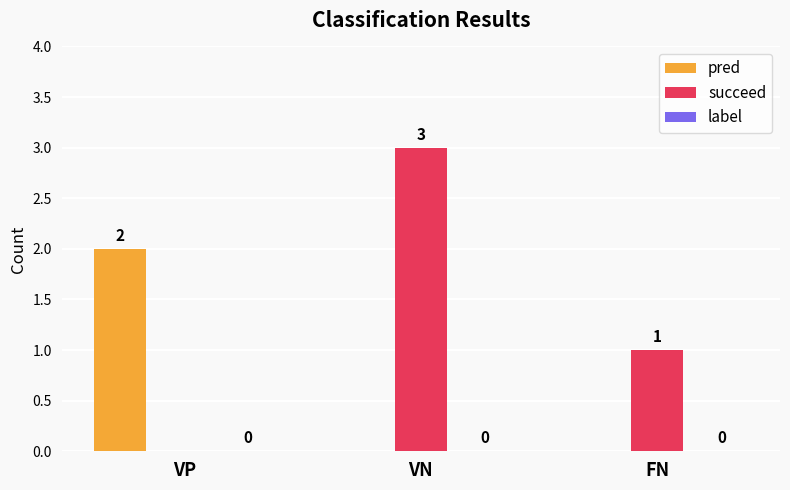

At which label is succeed closest to 1?

FN